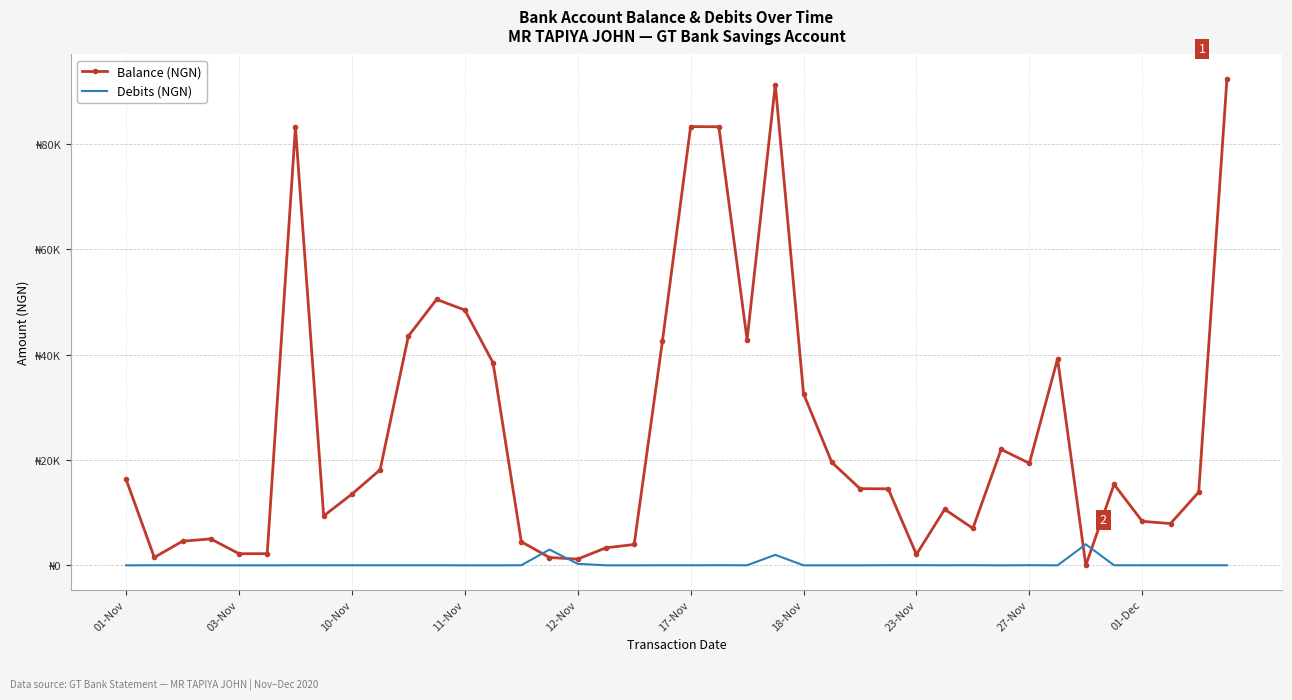

List the series in order of their overall mean, highest first.

Balance (NGN), Debits (NGN)